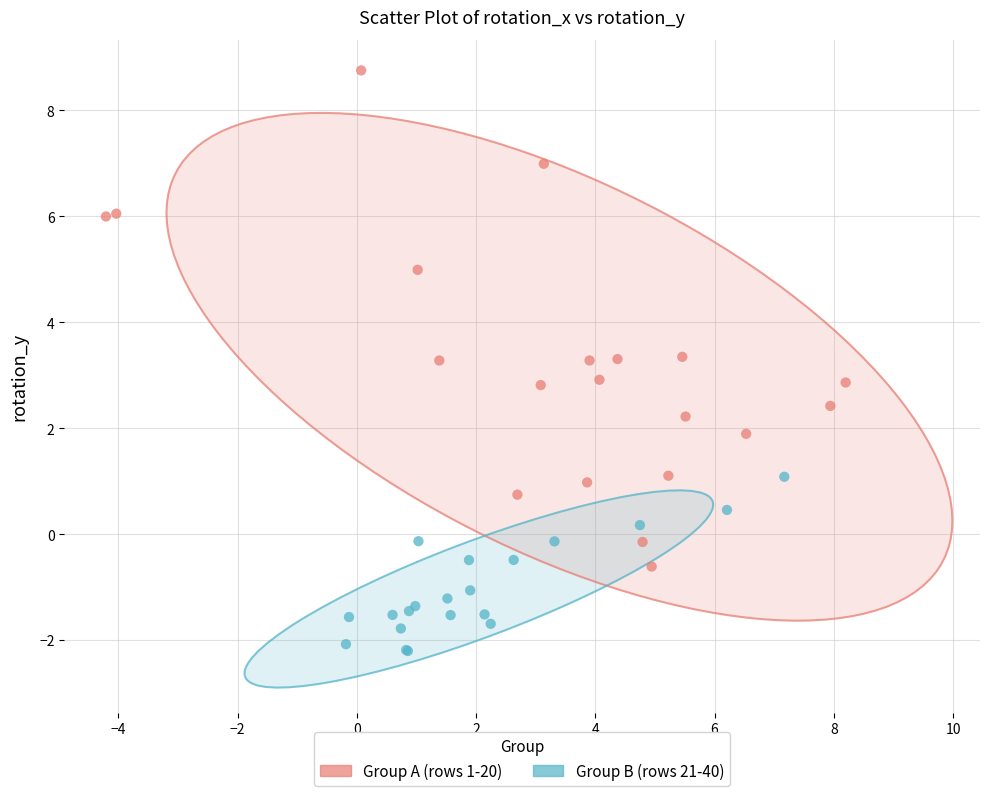

Which series has the widest spread of Y values?

Group A (rows 1-20)